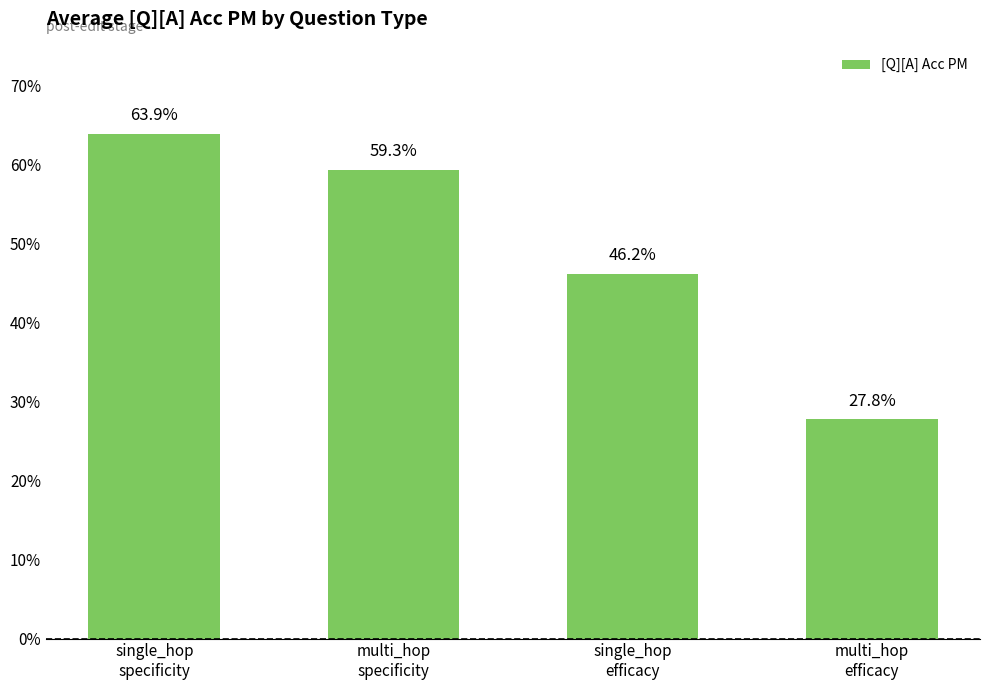

Does the chart contain any negative values?

No